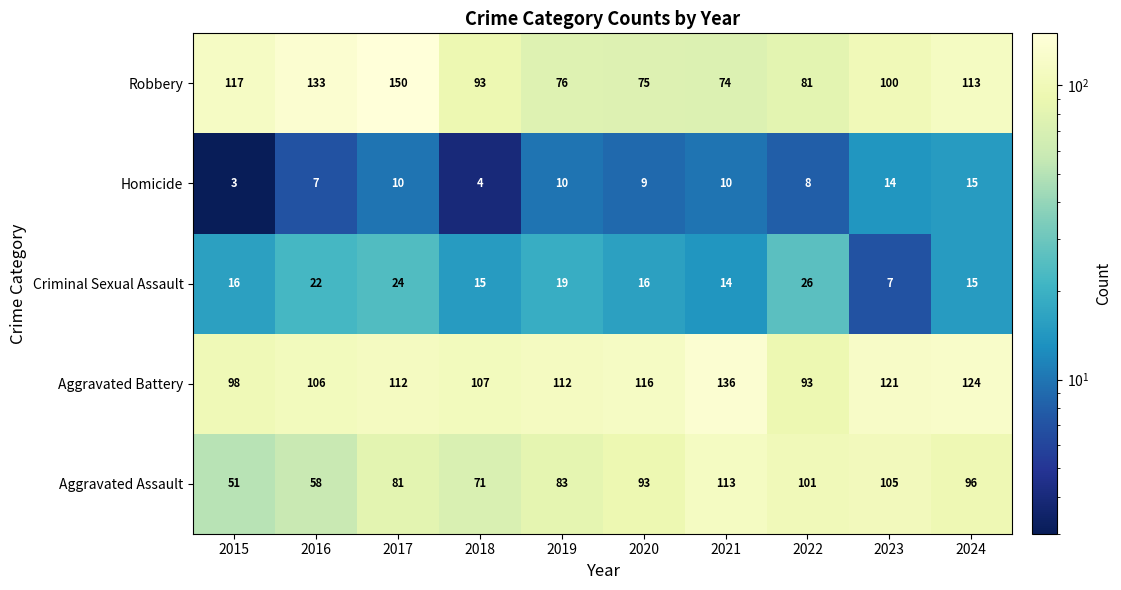

At which label is Robbery closest to 112?

2024